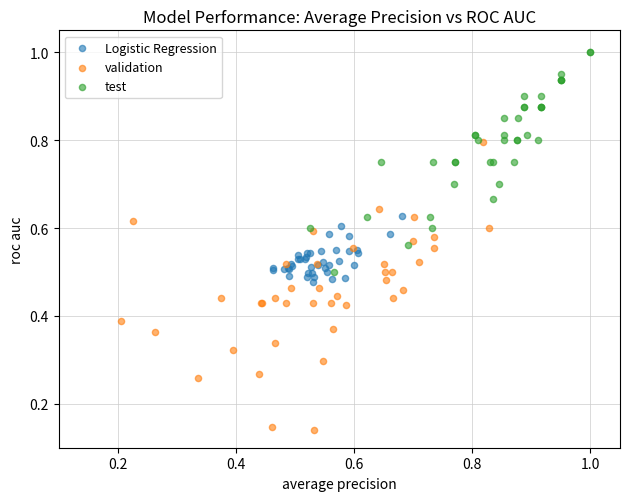

Which series contains the highest Y value?

test